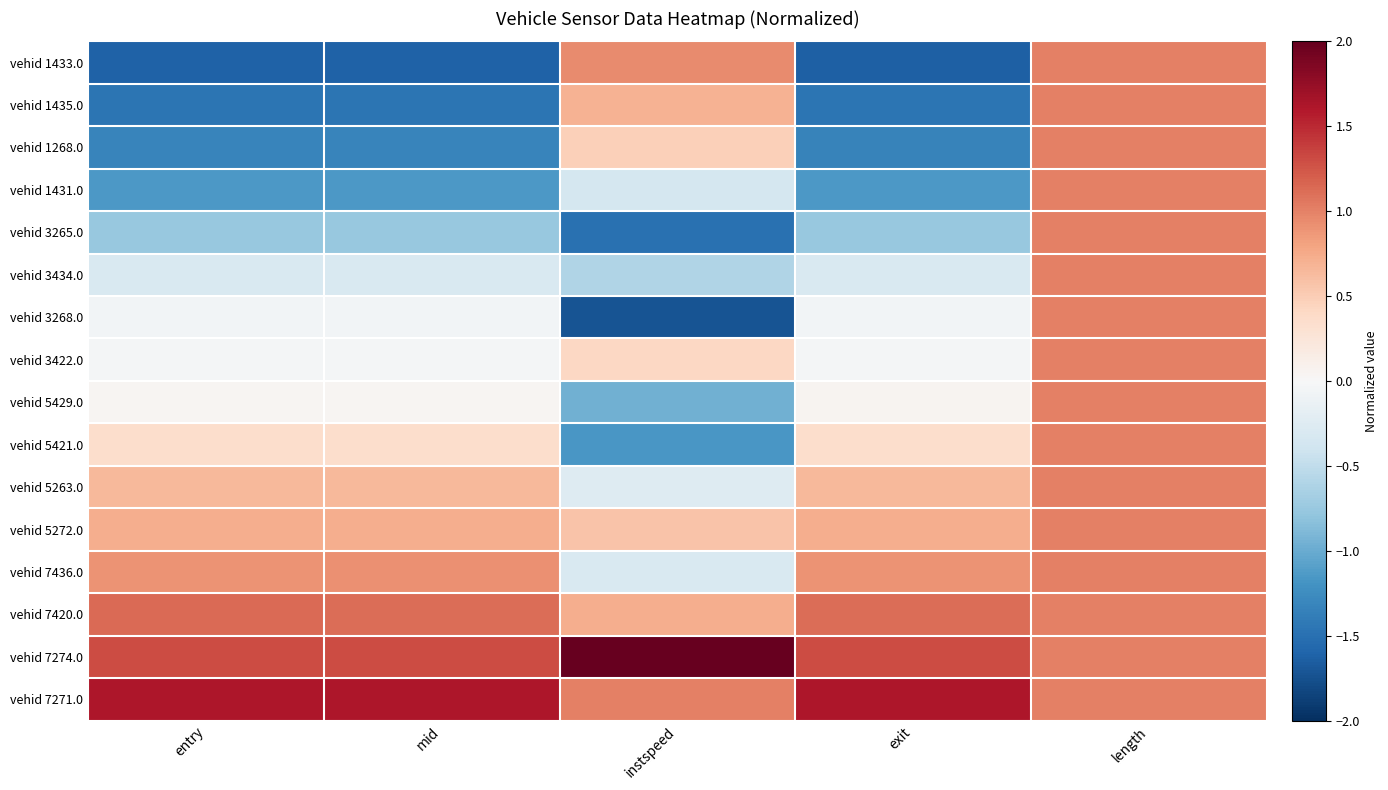

Reading right to left, transcribe all the data shown in this chart.

vehid 1433.0: length=1.0	exit=-1.6	instspeed=0.9	mid=-1.6	entry=-1.6
vehid 1435.0: length=1.0	exit=-1.5	instspeed=0.7	mid=-1.5	entry=-1.5
vehid 1268.0: length=1.0	exit=-1.3	instspeed=0.5	mid=-1.3	entry=-1.3
vehid 1431.0: length=1.0	exit=-1.2	instspeed=-0.4	mid=-1.2	entry=-1.2
vehid 3265.0: length=1.0	exit=-0.8	instspeed=-1.5	mid=-0.8	entry=-0.8
vehid 3434.0: length=1.0	exit=-0.3	instspeed=-0.6	mid=-0.3	entry=-0.3
vehid 3268.0: length=1.0	exit=-0.0	instspeed=-1.7	mid=-0.0	entry=-0.0
vehid 3422.0: length=1.0	exit=-0.0	instspeed=0.4	mid=-0.0	entry=-0.0
vehid 5429.0: length=1.0	exit=0.1	instspeed=-1.0	mid=0.0	entry=0.0
vehid 5421.0: length=1.0	exit=0.4	instspeed=-1.2	mid=0.4	entry=0.4
vehid 5263.0: length=1.0	exit=0.6	instspeed=-0.3	mid=0.6	entry=0.6
vehid 5272.0: length=1.0	exit=0.7	instspeed=0.6	mid=0.7	entry=0.7
vehid 7436.0: length=1.0	exit=0.9	instspeed=-0.3	mid=0.9	entry=0.9
vehid 7420.0: length=1.0	exit=1.1	instspeed=0.7	mid=1.1	entry=1.1
vehid 7274.0: length=1.0	exit=1.3	instspeed=2.1	mid=1.3	entry=1.3
vehid 7271.0: length=1.0	exit=1.6	instspeed=1.0	mid=1.6	entry=1.6